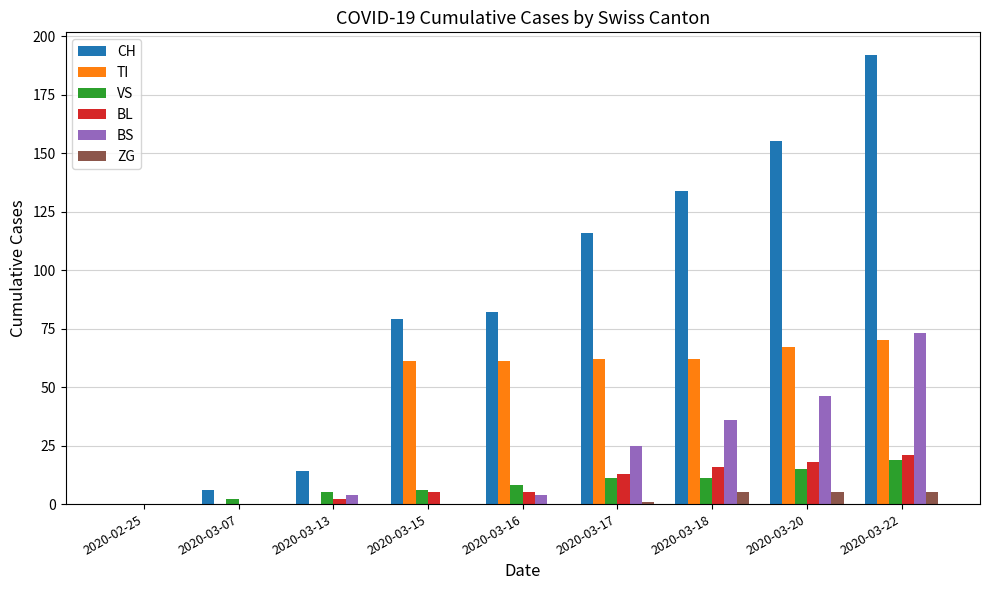

What is the maximum value shown in the chart?

192